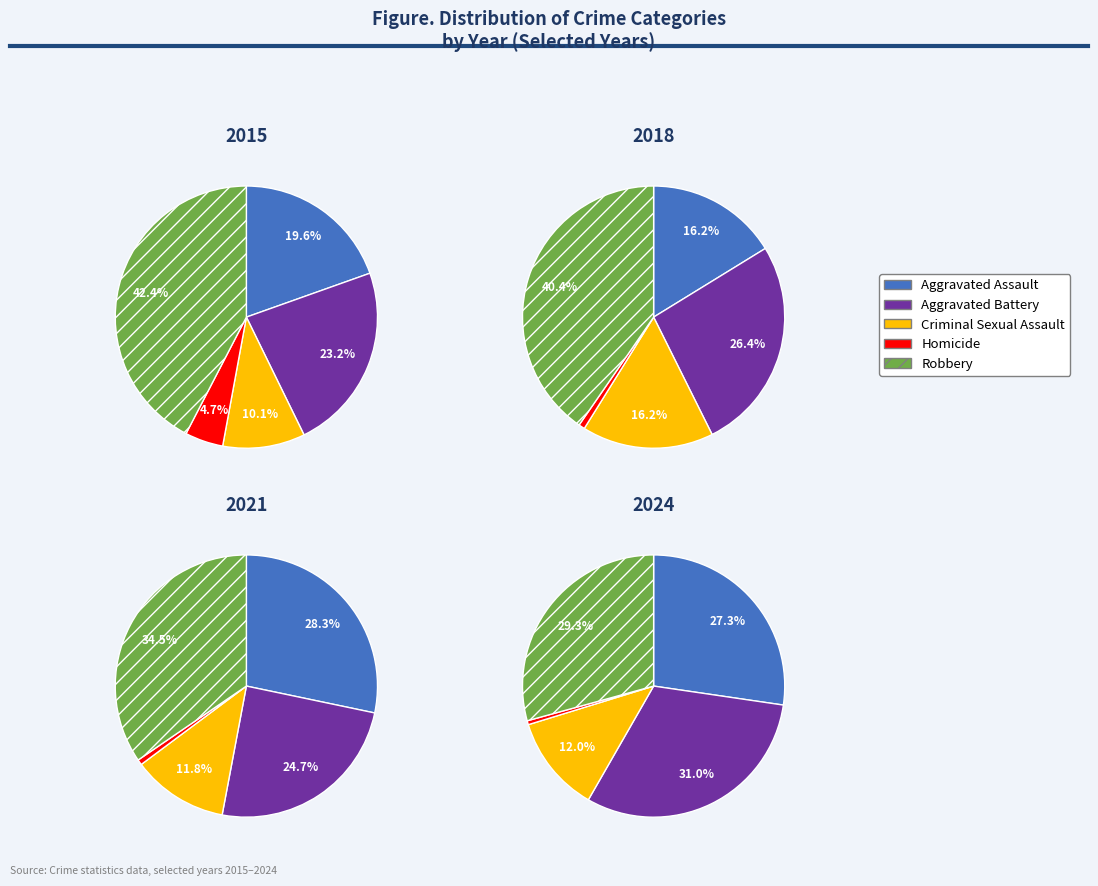

Does any single category account for the majority?

No